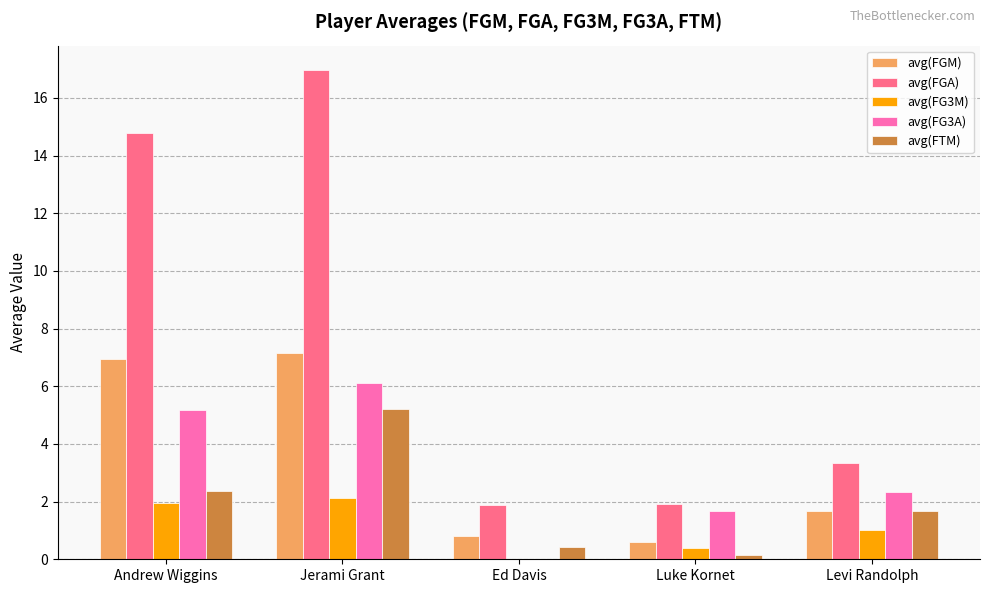

At which category is the sum across all series the highest?

Jerami Grant